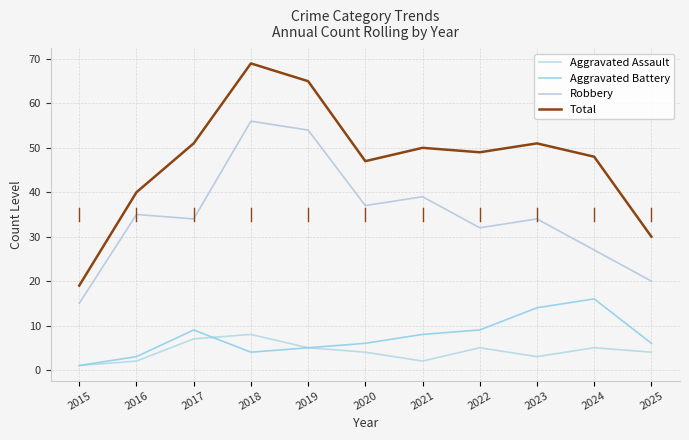

The Robbery series shows 67 at 2021. True or false?

False